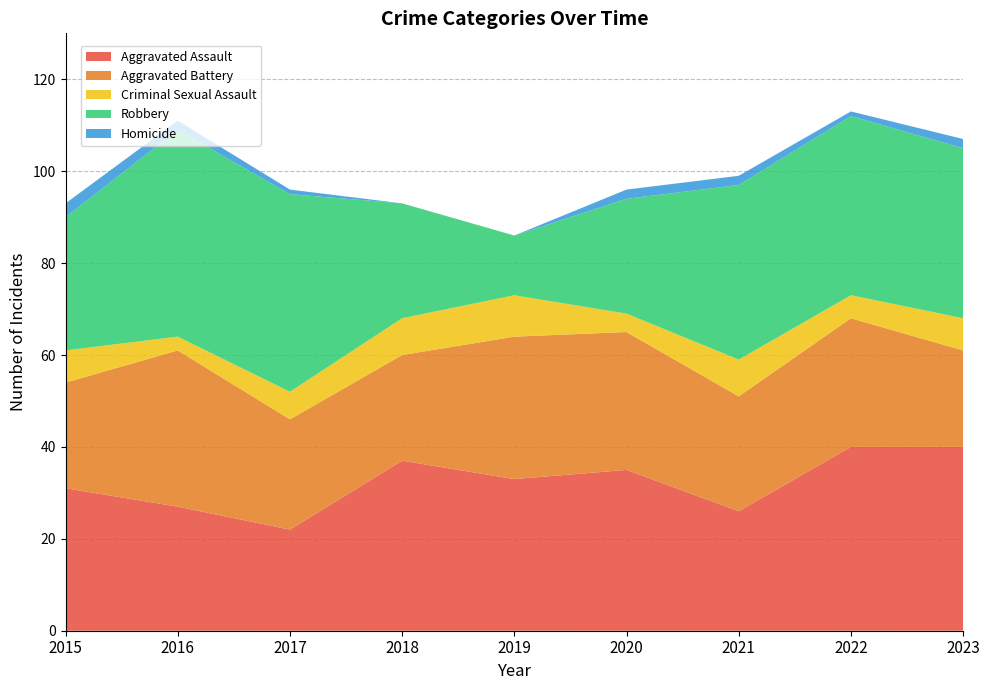

Reading left to right, extract all data points from this chart.

Aggravated Assault: 31	27	22	37	33	35	26	40	40
Aggravated Battery: 23	34	24	23	31	30	25	28	21
Criminal Sexual Assault: 7	3	6	8	9	4	8	5	7
Robbery: 29	45	43	25	13	25	38	39	37
Homicide: 3	2	1	0	0	2	2	1	2